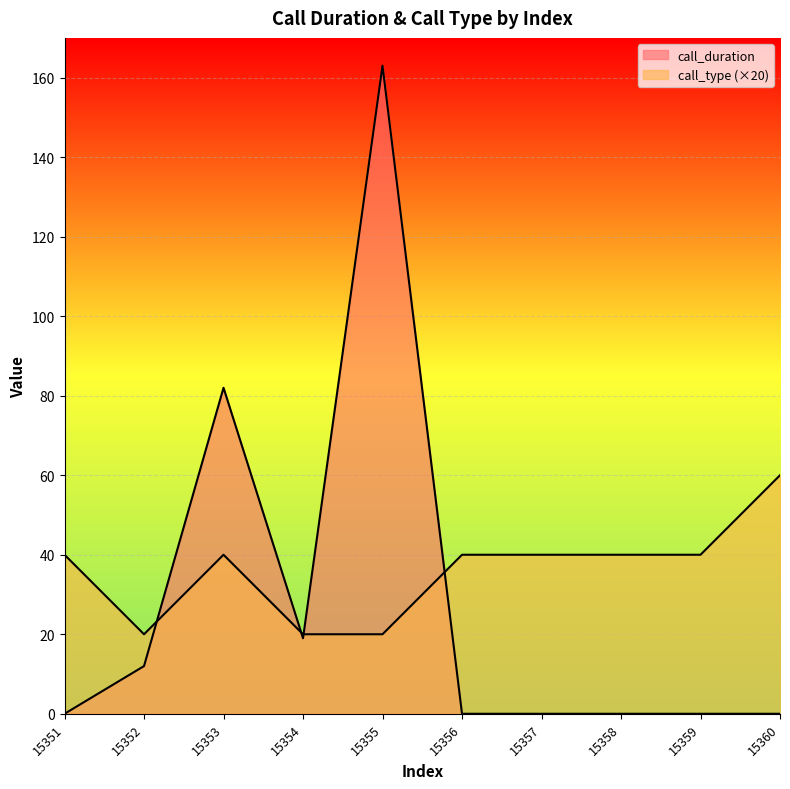

Reading right to left, extract all data points from this chart.

call_duration: 15360=0	15359=0	15358=0	15357=0	15356=0	15355=163	15354=19	15353=82	15352=12	15351=0
call_type: 15360=60	15359=40	15358=40	15357=40	15356=40	15355=20	15354=20	15353=40	15352=20	15351=40